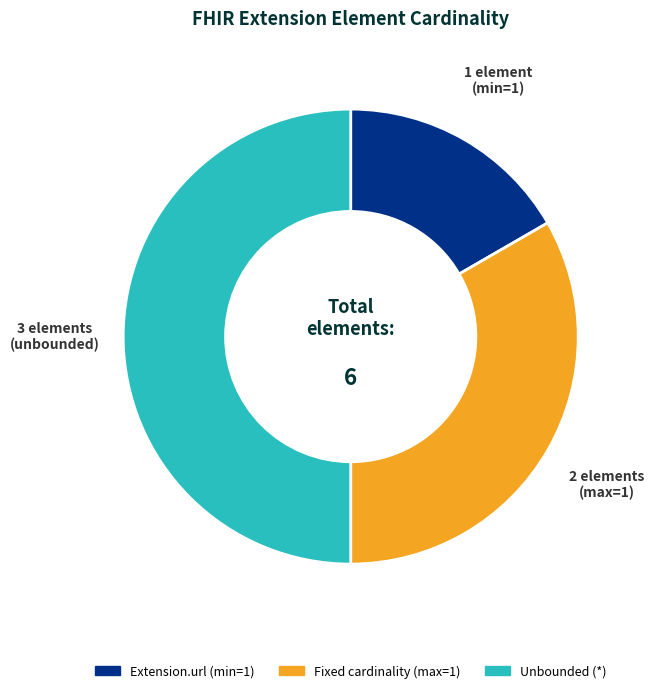

Which has a higher value, Unbounded (*) or Extension.url (min=1)?

Unbounded (*)